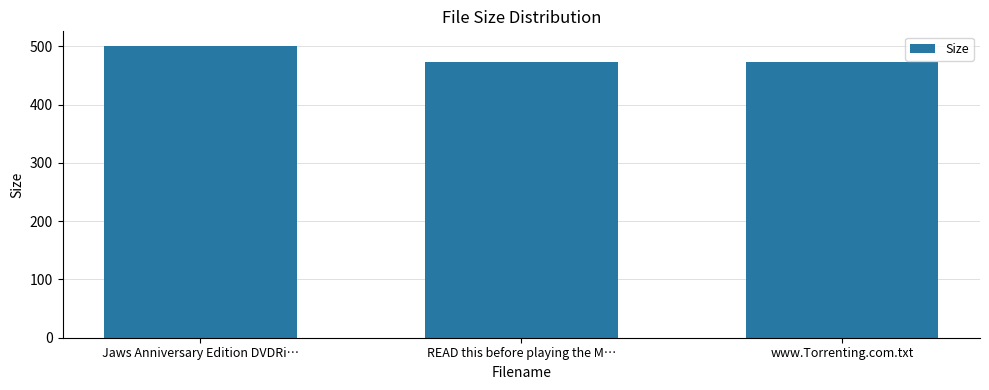

Is it true that the value at www.Torrenting.com.txt is 473.0?

True